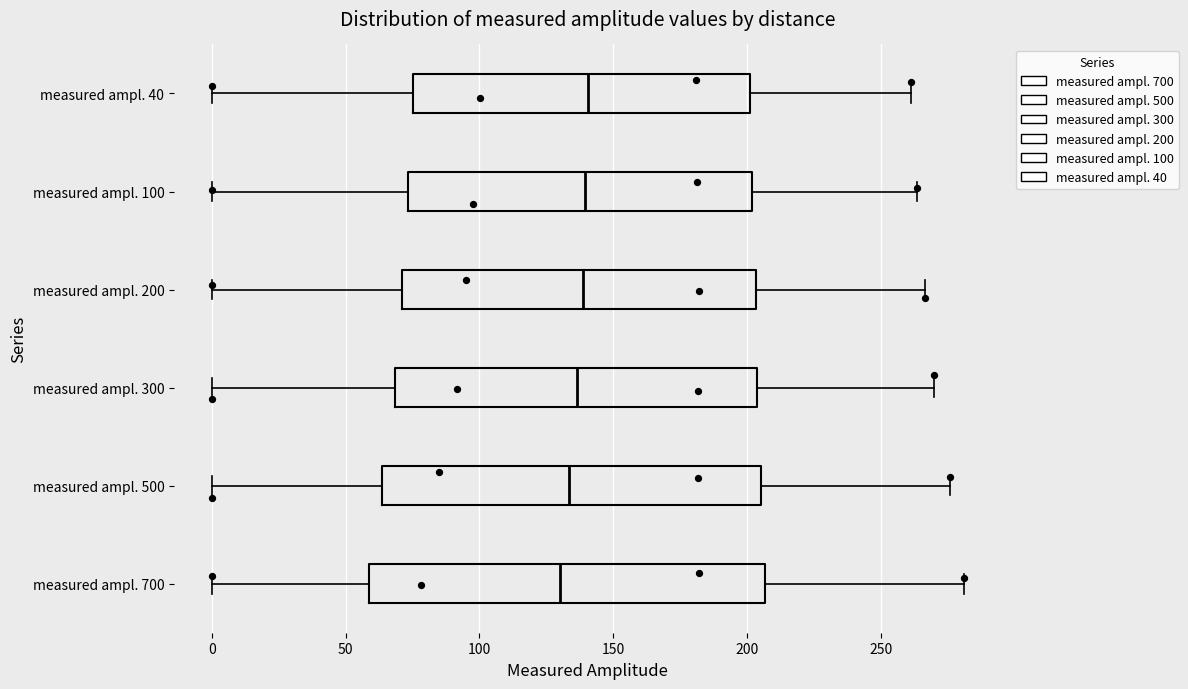

Where is the left edge of the box for measured ampl. 100 on the x-axis? The values are not printed on the chart, so give them approximately, as read against the axis.

75